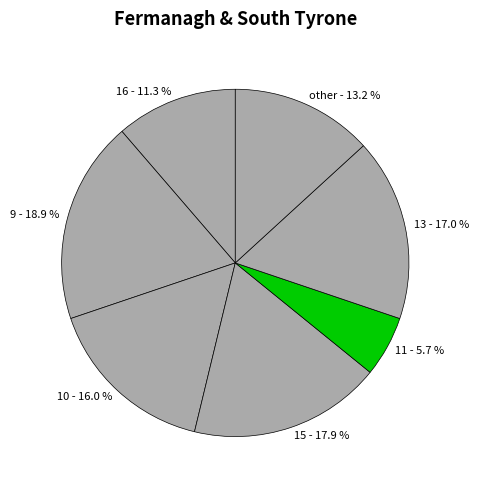

To the nearest percent, what is the difference between the largest and smallest slice percentages?

13%